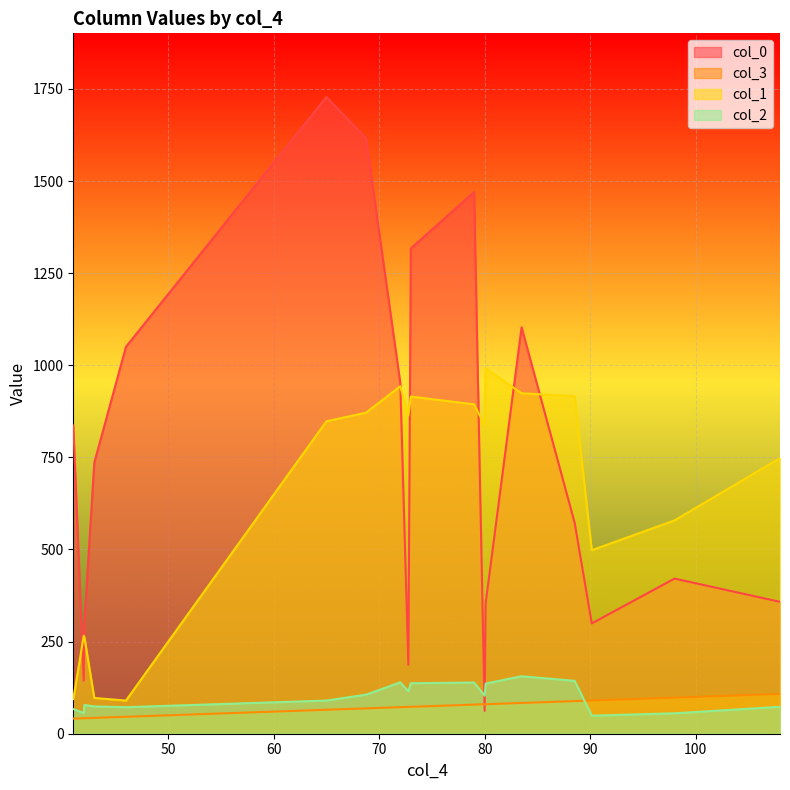

What is the greatest value displayed?

1728.0